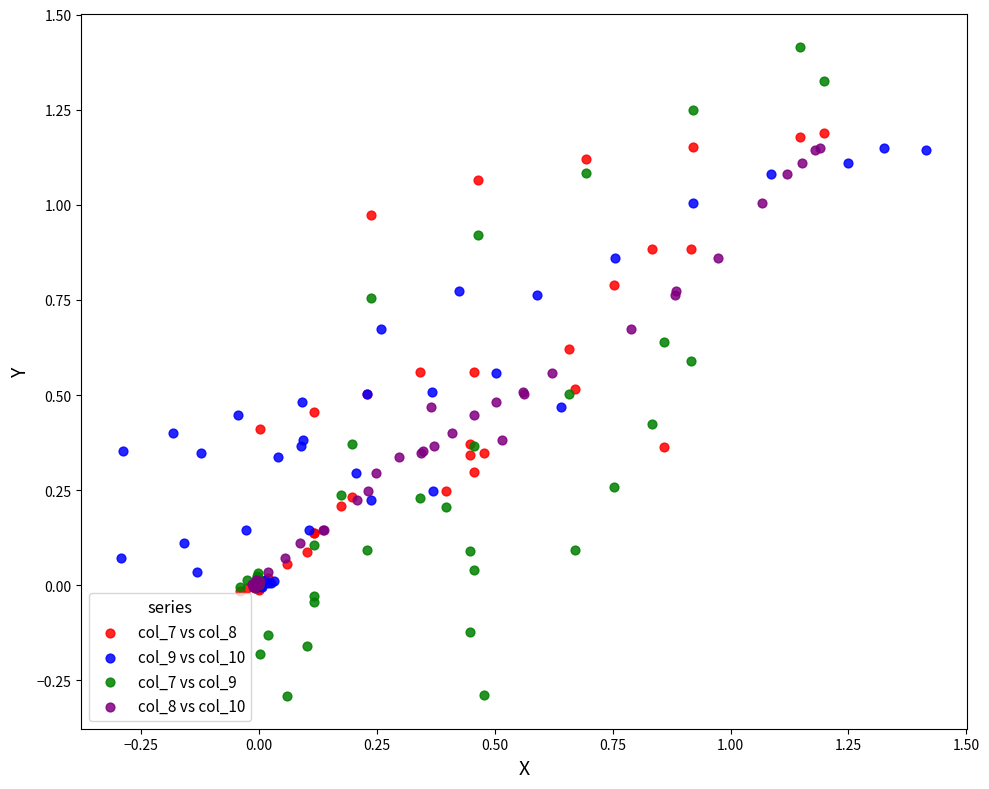

Which series contains the highest Y value?

col_7 vs col_9